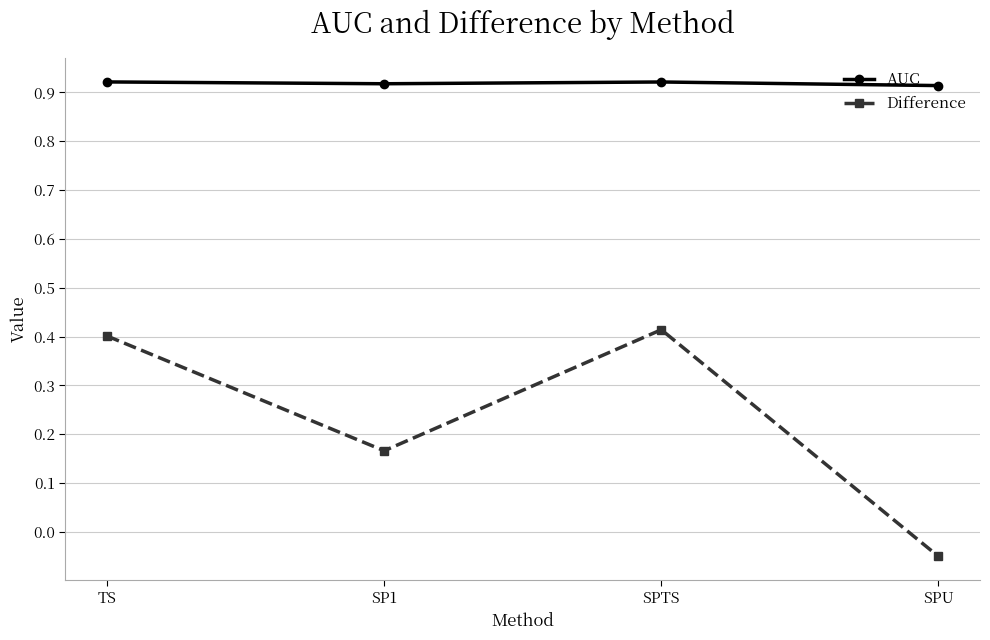

The Difference series shows 0.6 at TS. True or false?

False